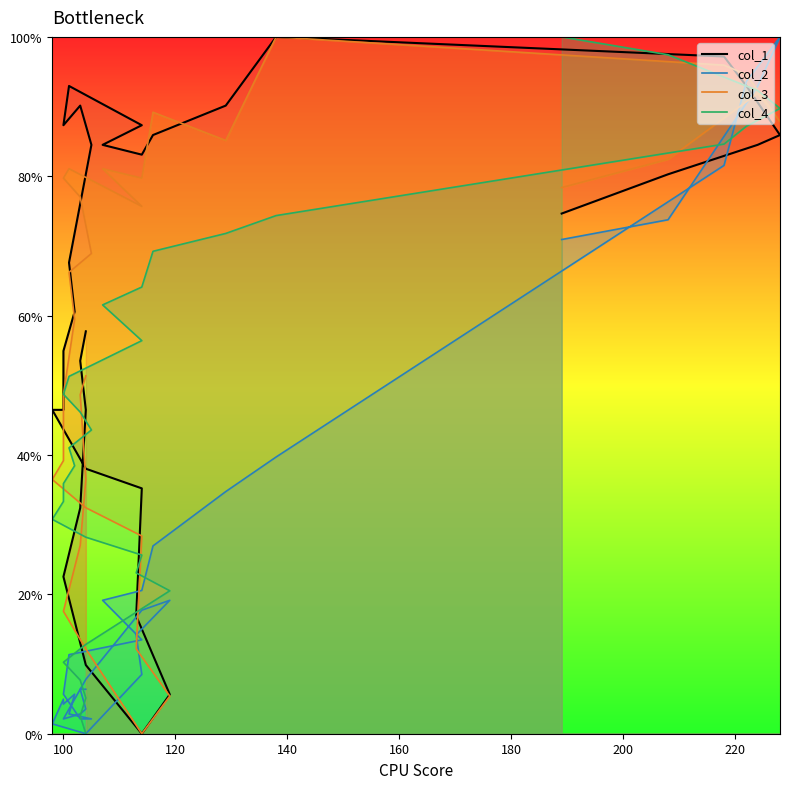

What are all the series names shown in the legend?

col_1, col_2, col_3, col_4